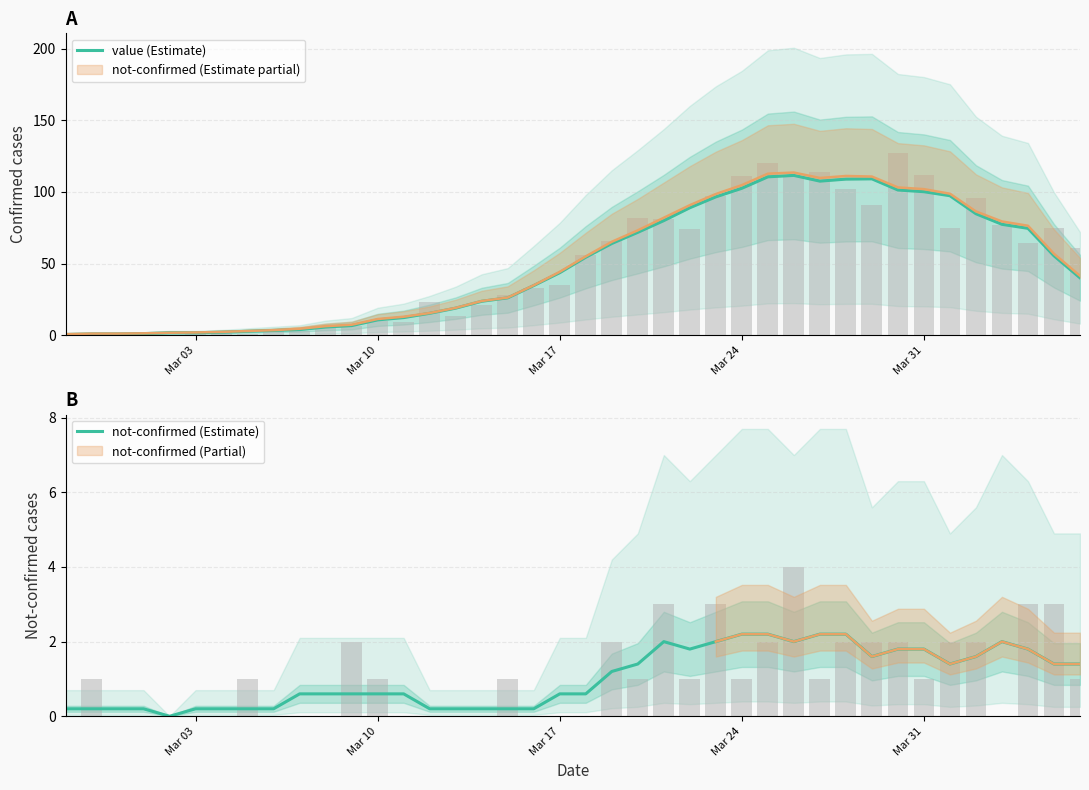

What is the sum of all value (Estimate) values?

1952.2